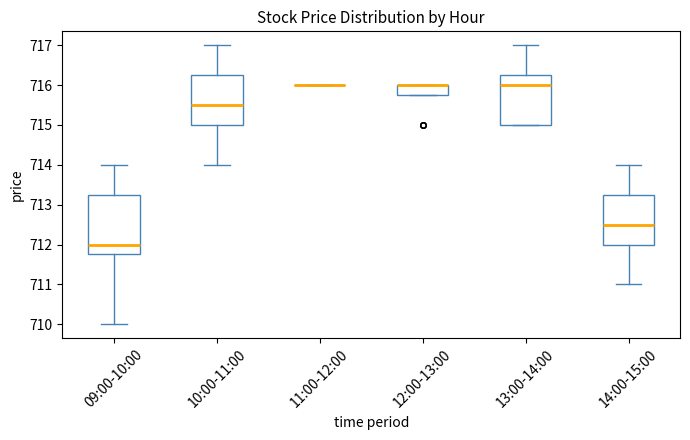

Reading left to right, transcribe this box plot: for each box, give where its median line is, the range the box spans, and where its two whiskers end, as read against the y-axis. The values are not printed on the chart, so give them approximately, as read against the axis.

09:00-10:00: median 712.0, box 711.8 to 713.3, whiskers 710.0 to 714.0
10:00-11:00: median 715.5, box 715.0 to 716.3, whiskers 714.0 to 717.0
11:00-12:00: box collapsed to a line at 716.0, whiskers 716.0 to 716.0
12:00-13:00: median 716.0 (drawn on the box's upper edge), box 715.8 to 716.0, whiskers 715.8 to 716.0
13:00-14:00: median 716.0, box 715.0 to 716.3, whiskers 715.0 to 717.0
14:00-15:00: median 712.5, box 712.0 to 713.3, whiskers 711.0 to 714.0